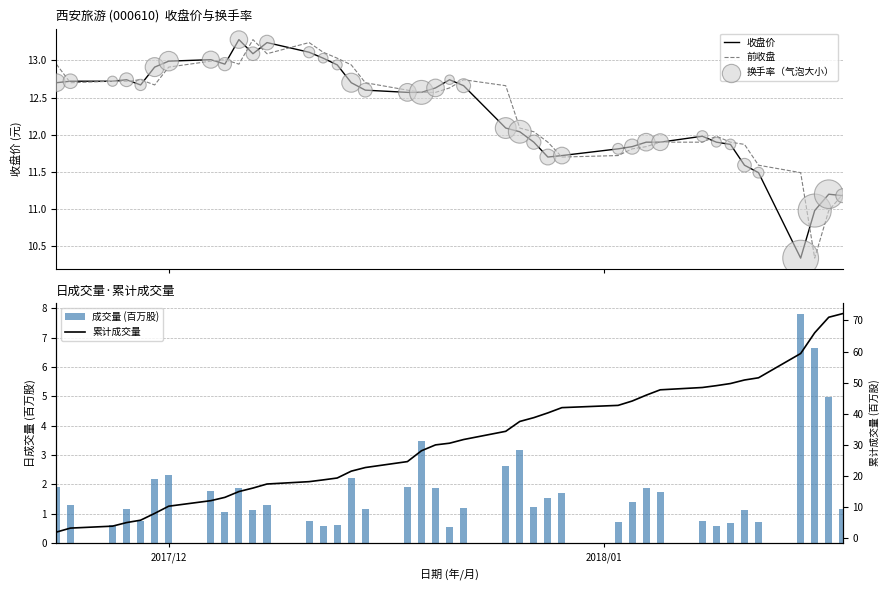

Which series has the largest total across all categories?

累计成交量